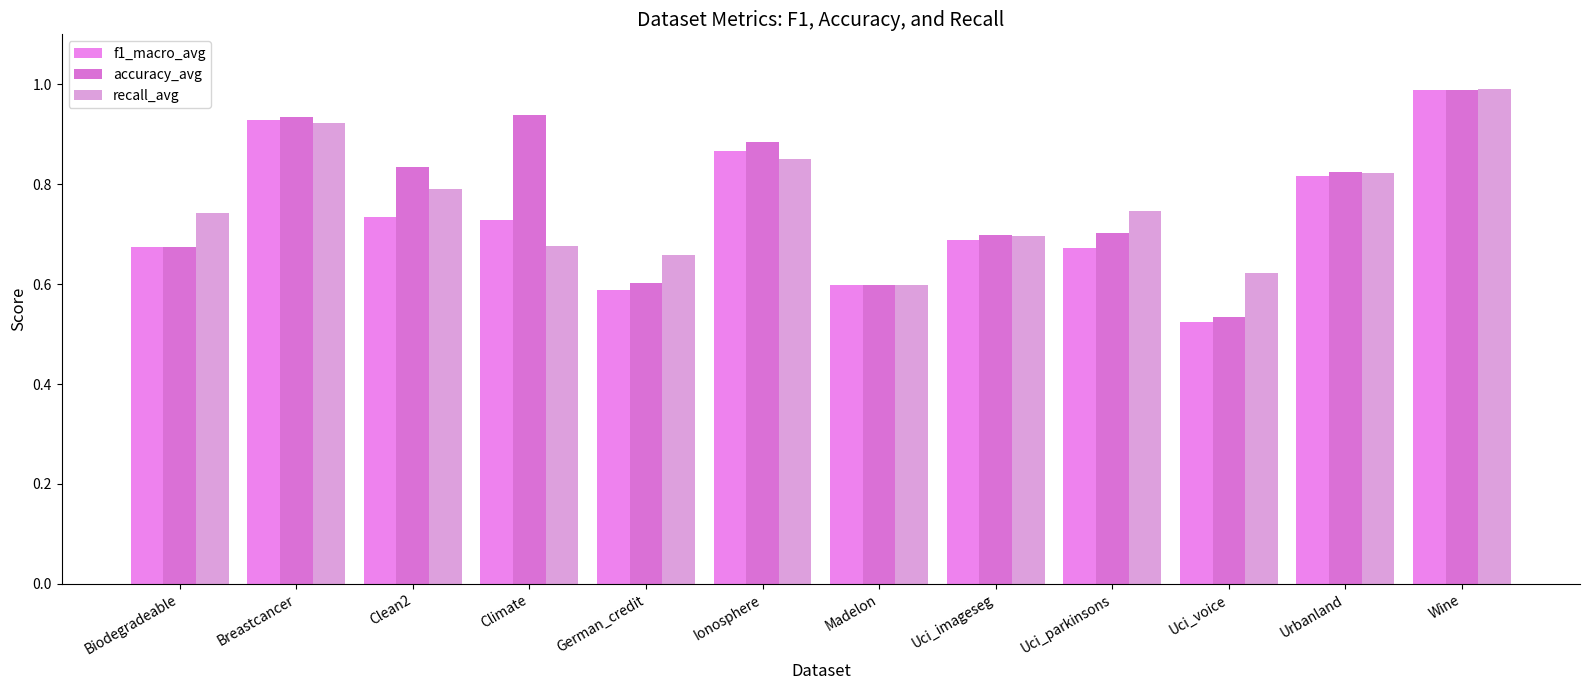

What are all the series names shown in the legend?

f1_macro_avg, accuracy_avg, recall_avg